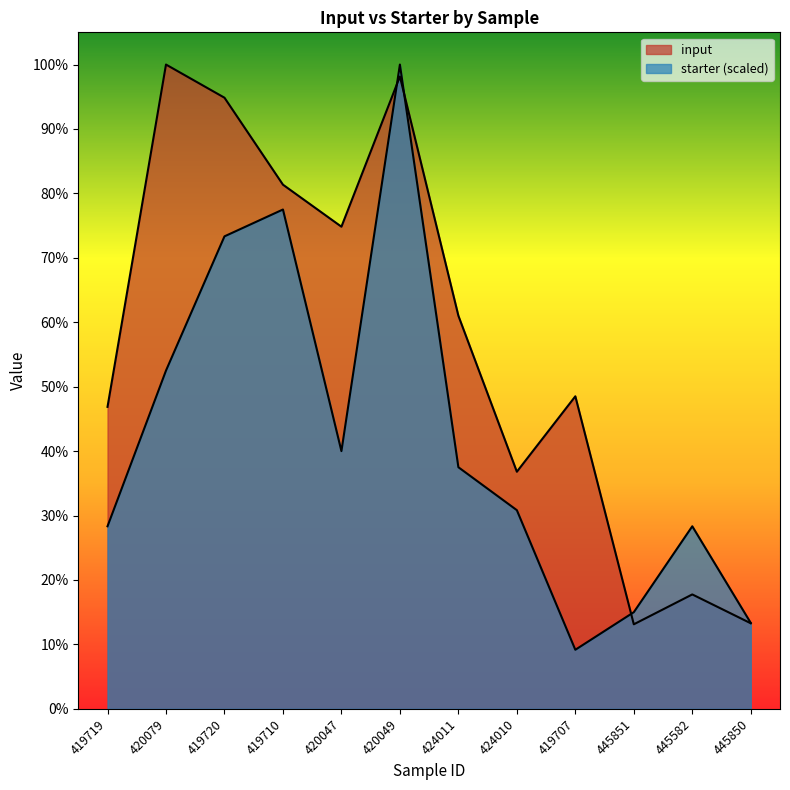

Between which two adjacent categories do starter and input first intersect?

420047 and 420049